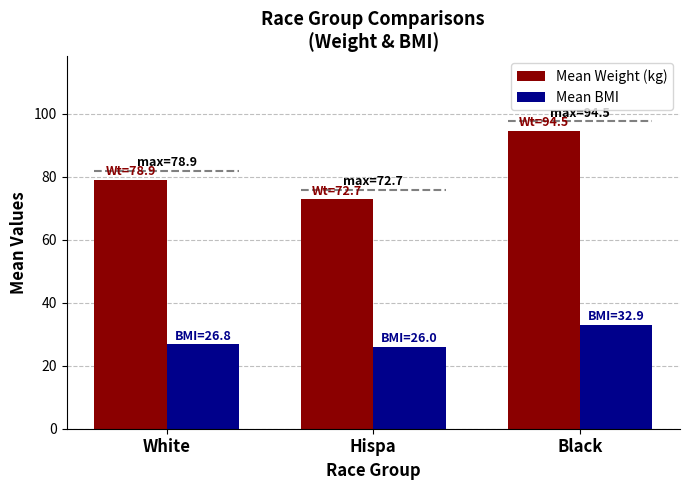

How many bars are there in each group?

2